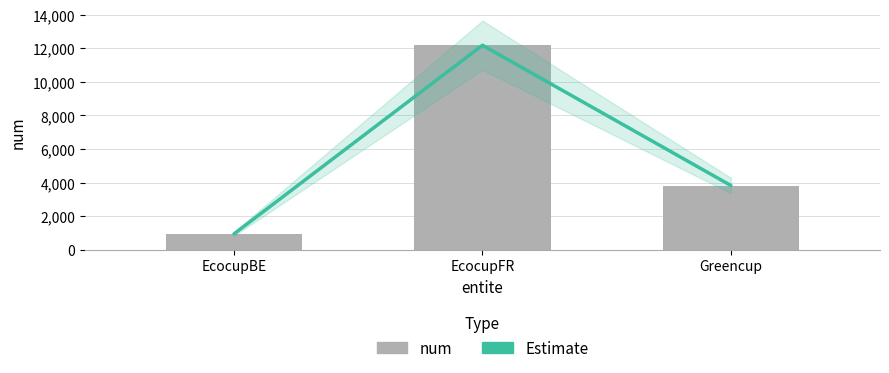

How many values in the Estimate series exceed 3822?

1